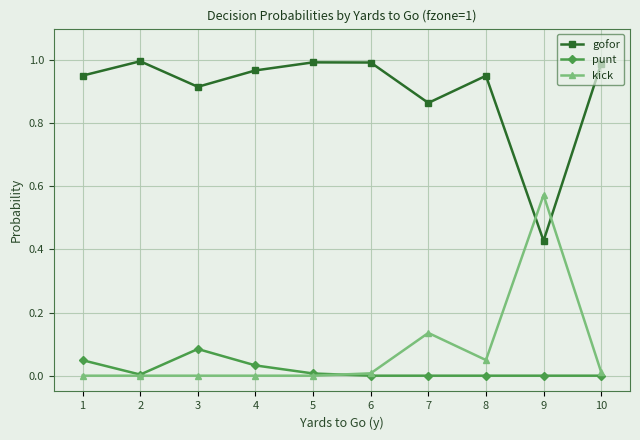

How many intersections are there between kick and gofor?

2